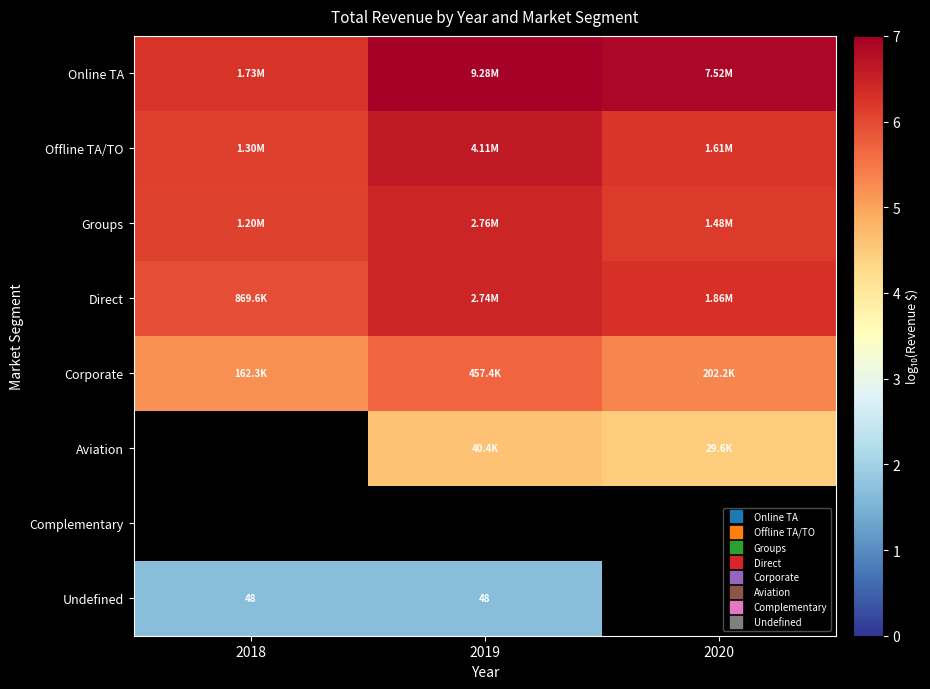

What is the difference between the maximum and minimum values in the Offline TA/TO series?

0.5